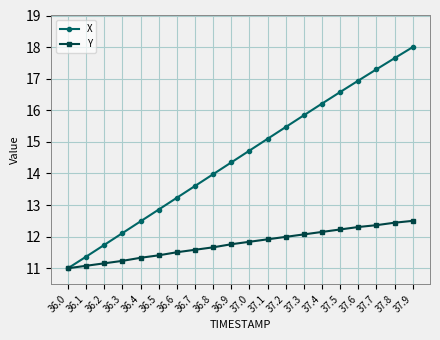

What is the difference between the second highest and second lowest values in the Y series?

1.4